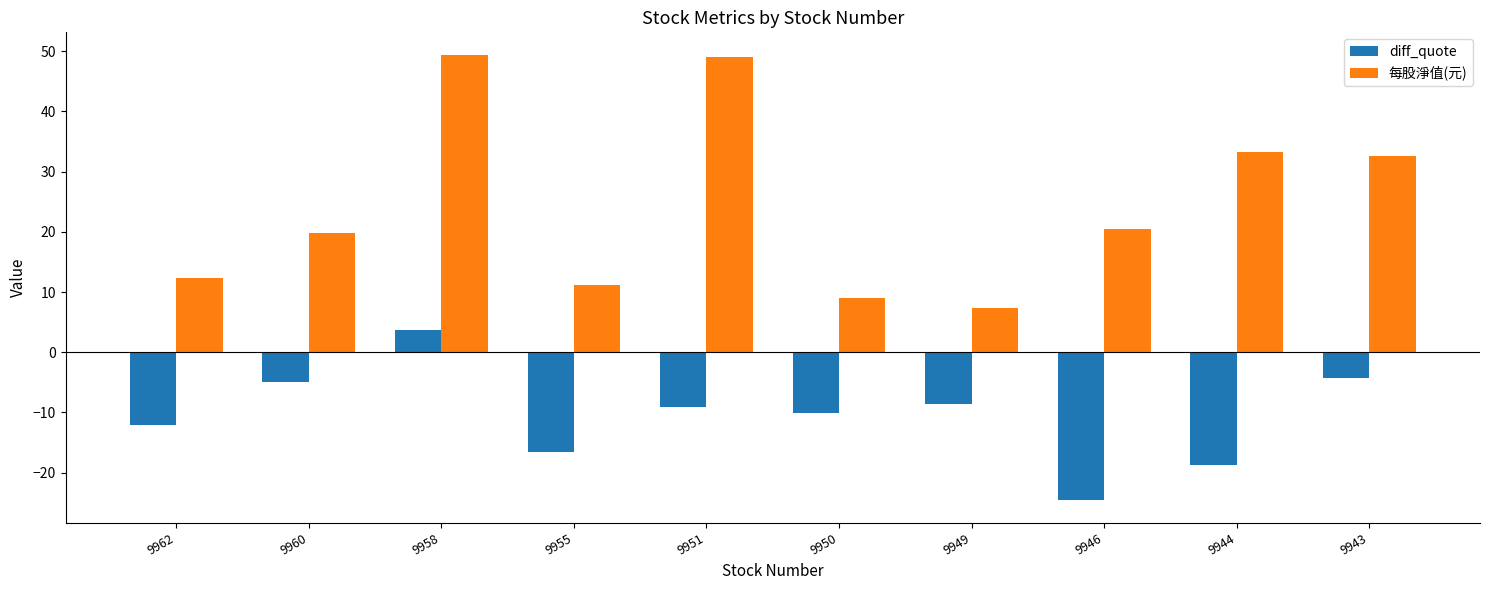

At which label does diff_quote first exceed -9?

9960